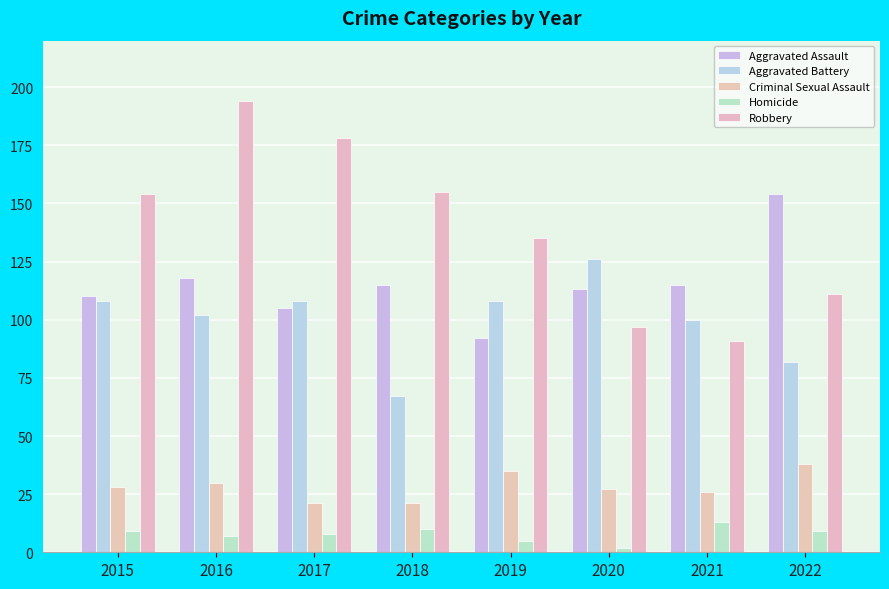

At which label does Robbery first exceed 154?

2016